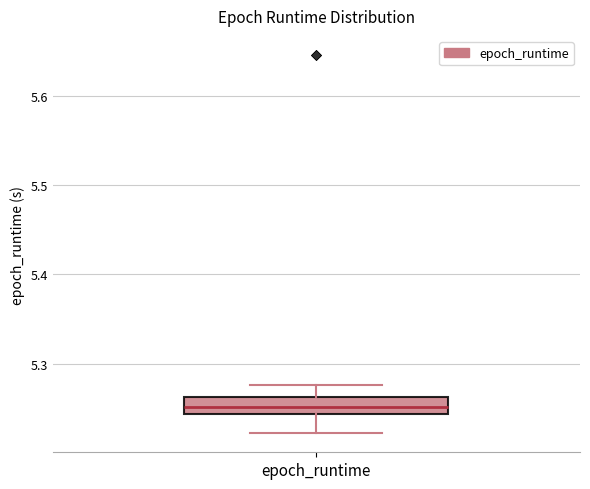

Read this box plot against the y-axis: the position of the median line, the range covered by the box, and the ends of both whiskers. The values are not printed on the chart, so give them approximately, as read against the axis.

median 5.25, box 5.24 to 5.26, whiskers 5.22 to 5.28